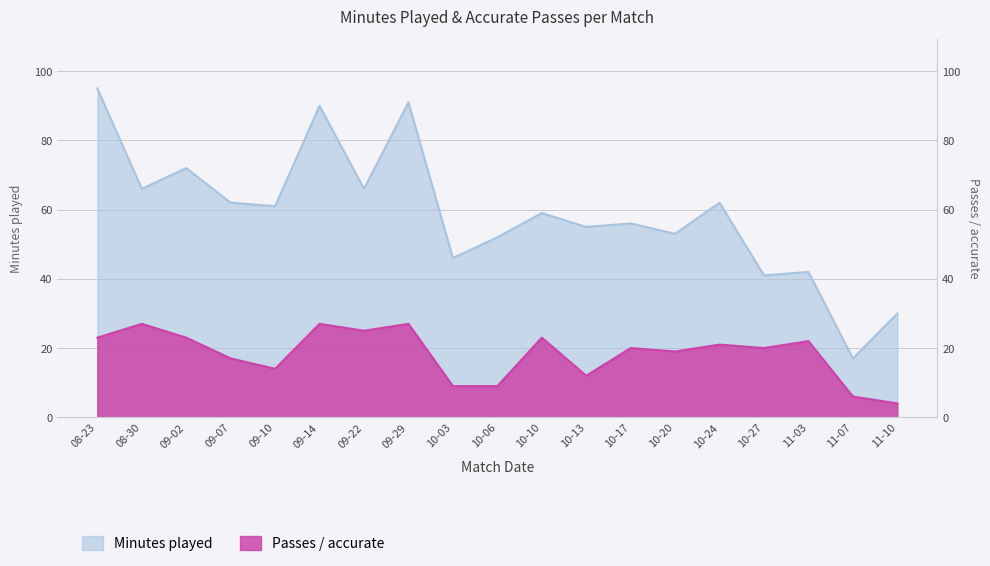

How many lines are shown in the chart?

2